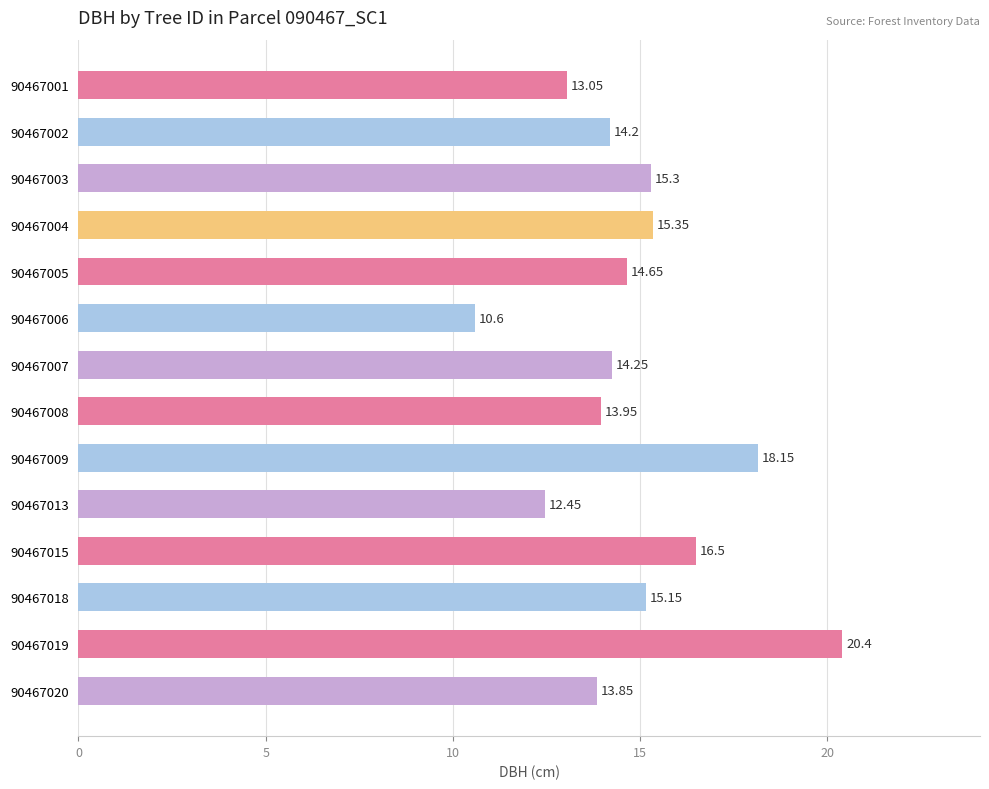

Rank the categories by value from lowest to highest.

90467006, 90467013, 90467001, 90467020, 90467008, 90467002, 90467007, 90467005, 90467018, 90467003, 90467004, 90467015, 90467009, 90467019